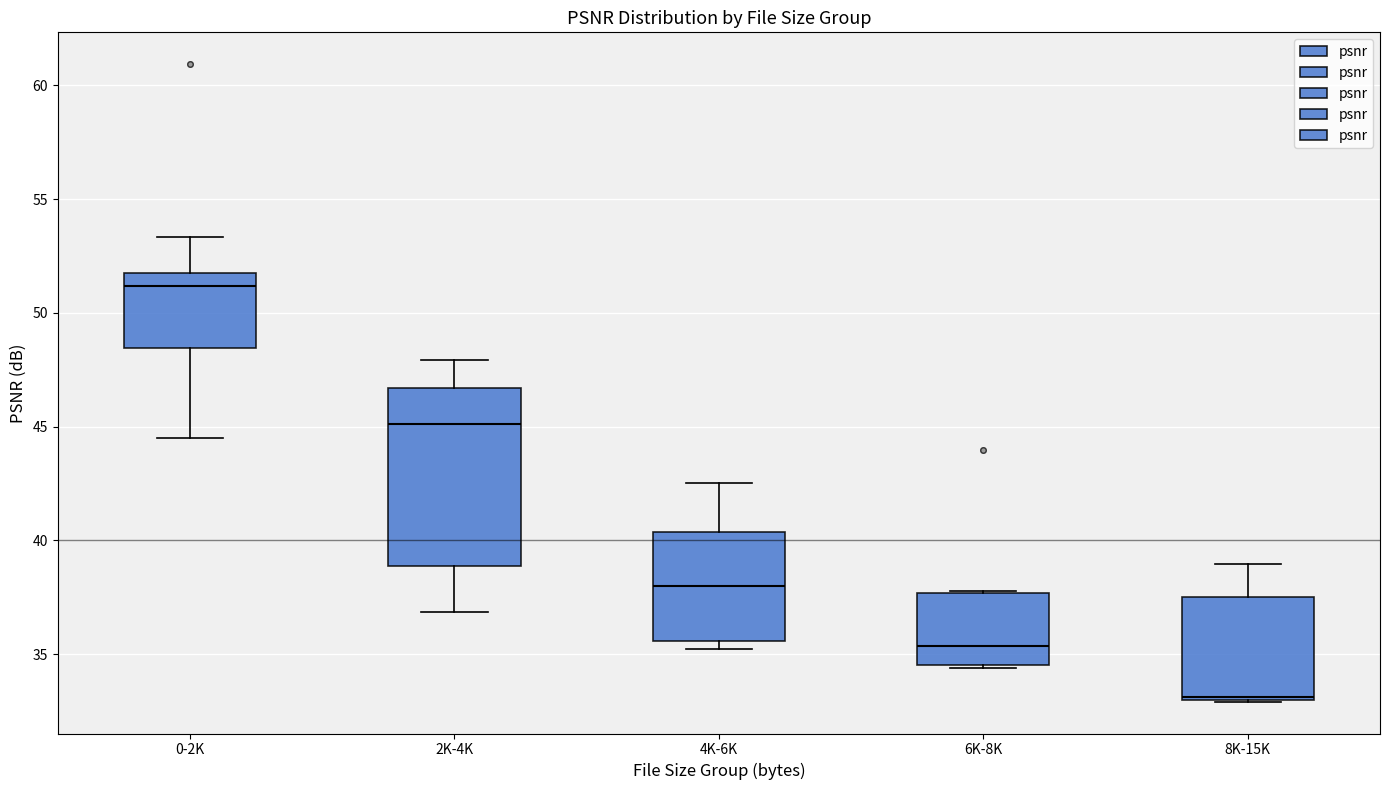

Which box has the lowest median line?

8K-15K